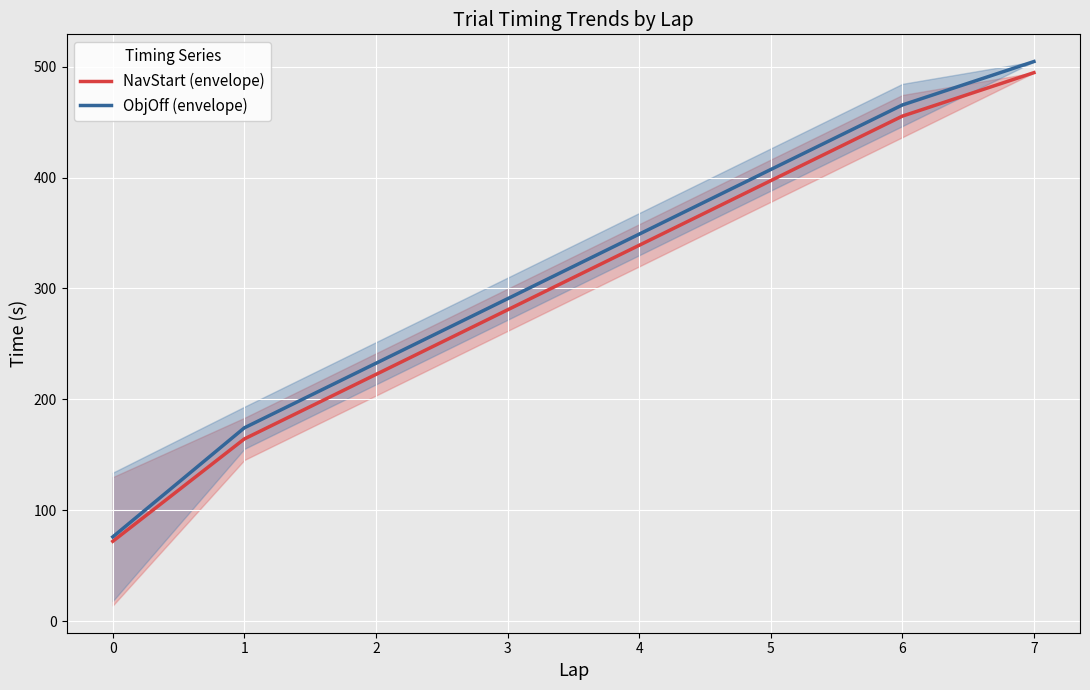

Read the ObjOff (envelope) value at 2.

232.5